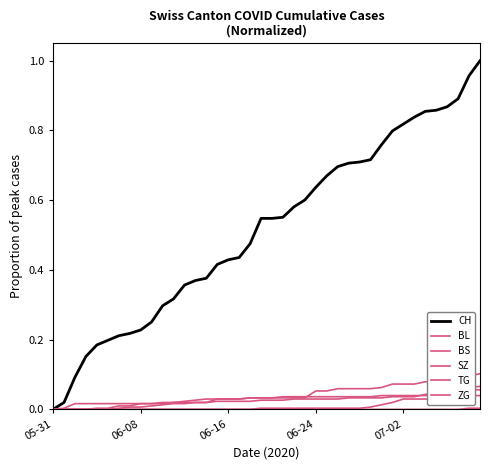

What is the label of the 1st point from the left?

05-31